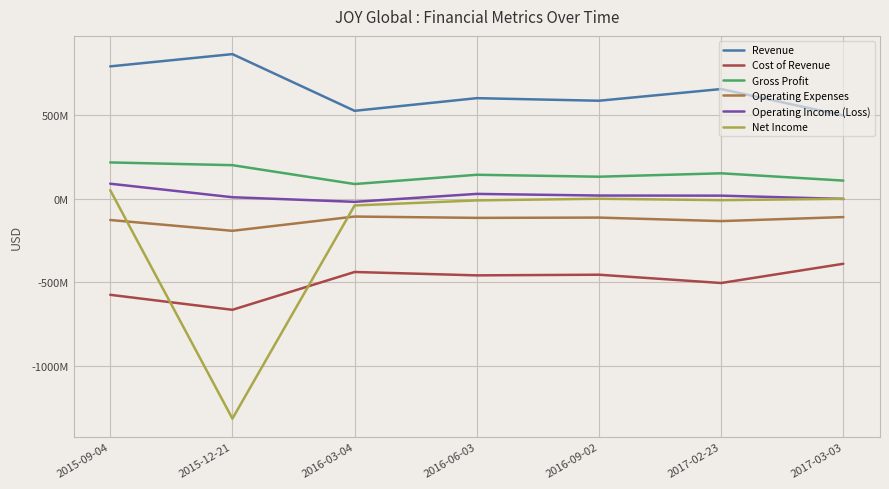

What is the highest value of the Revenue series?

865568000